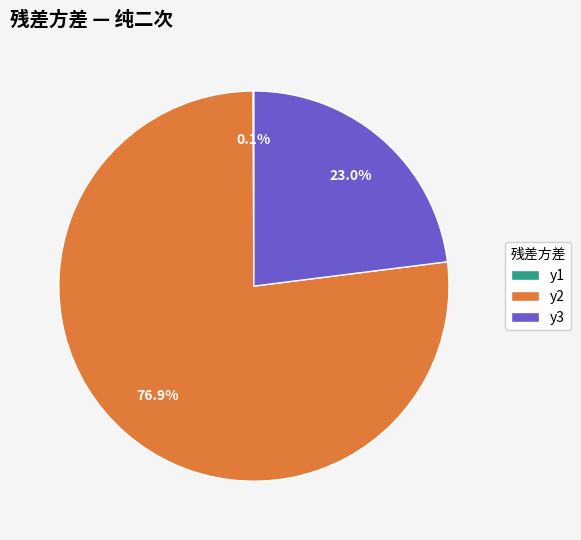

Is it true that y2 is 84% of the pie?

False